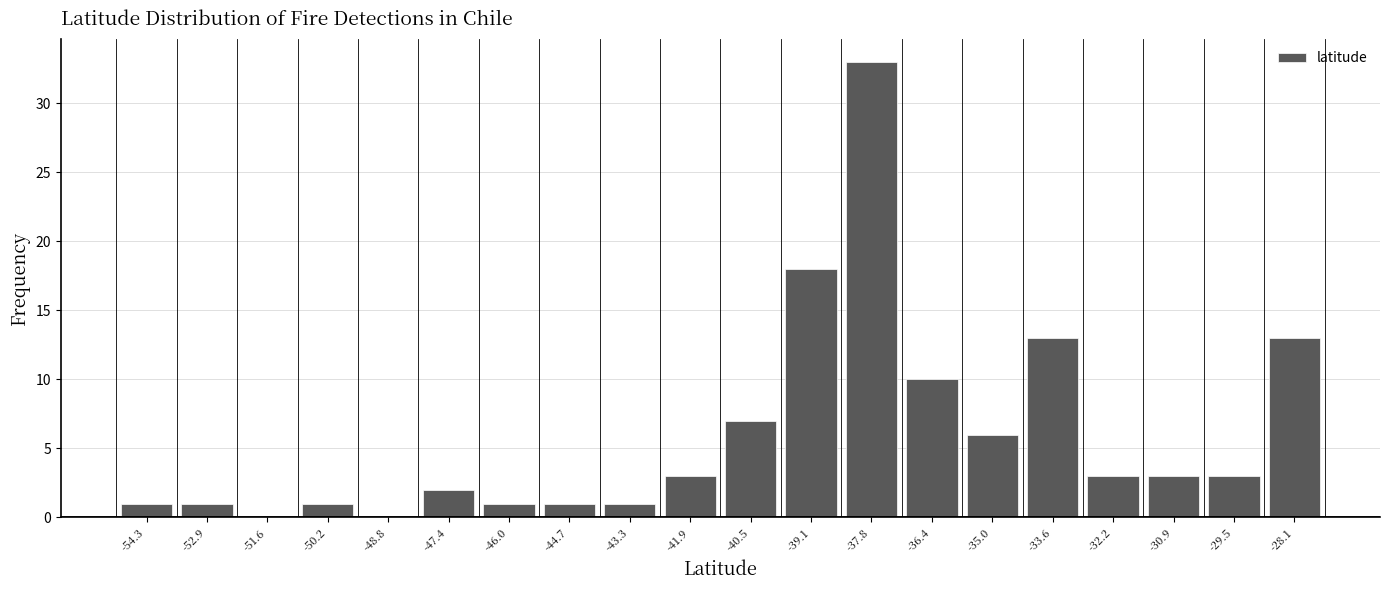

How tall is the bar that spans -35.6 to -34.4 on the x-axis? Neither the bar edges nor the heights are printed on the chart, so give them approximately, as read against the axes.

6